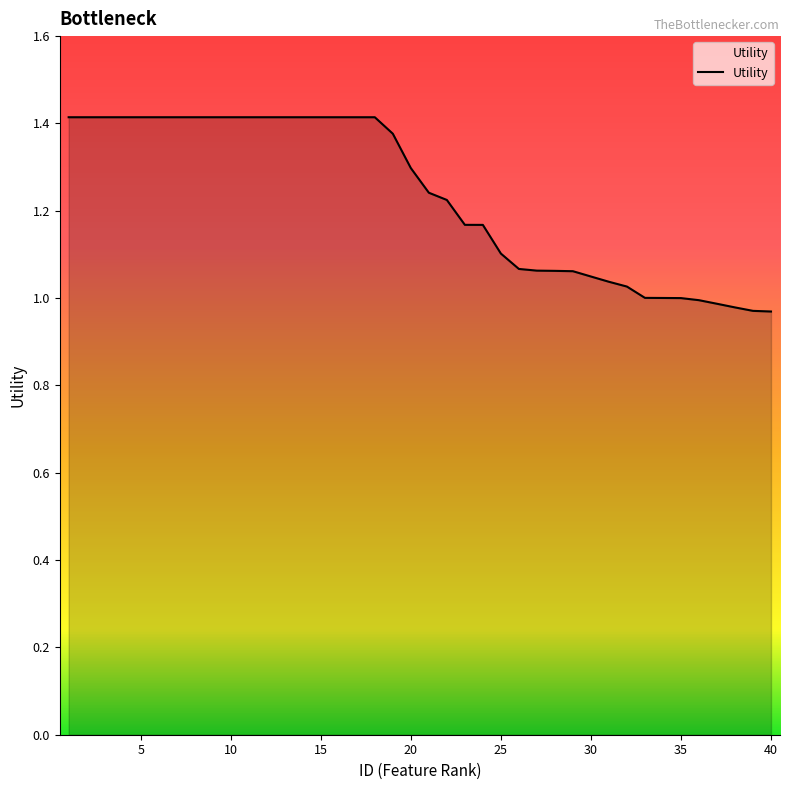

What is the difference between the maximum and minimum values?

0.4